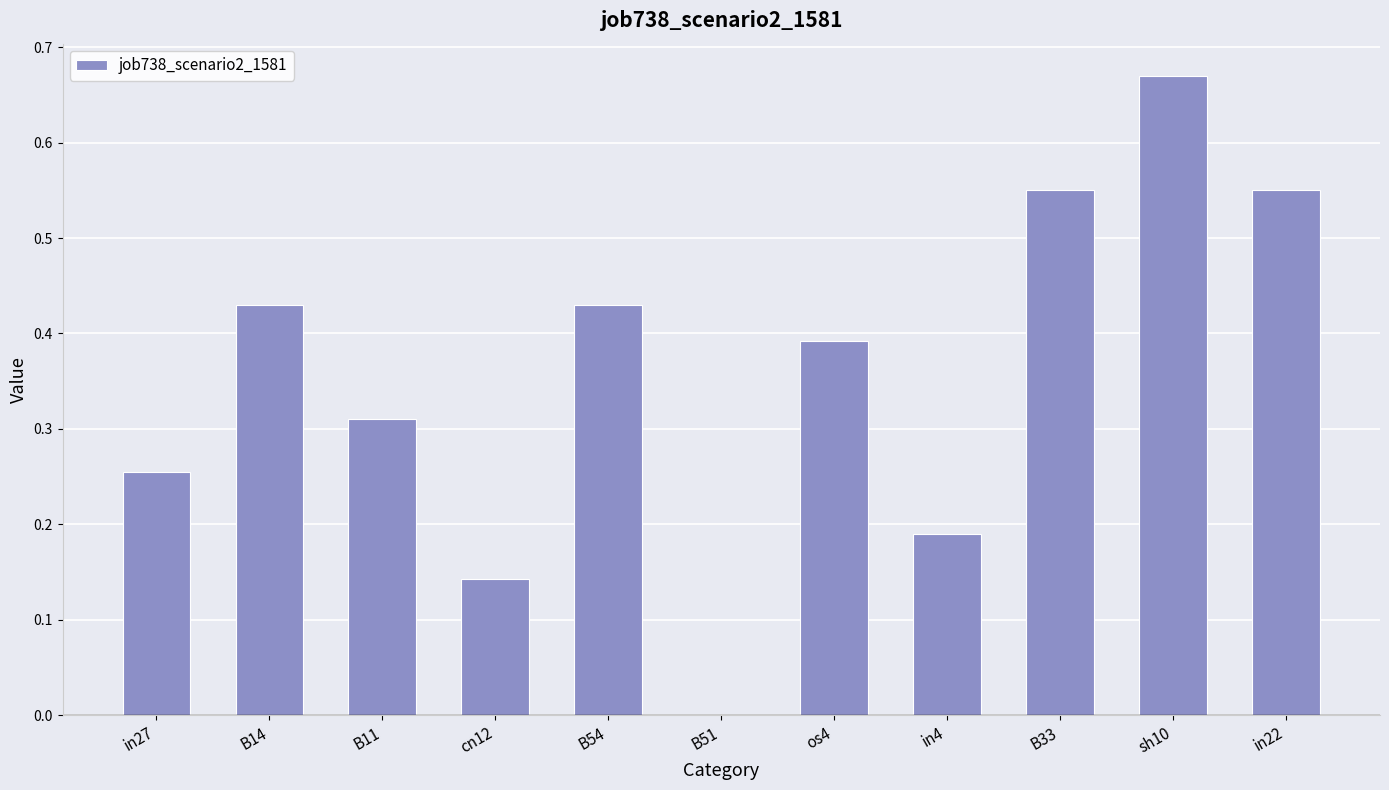

What is the sum of the values at B14 and B54?

0.9